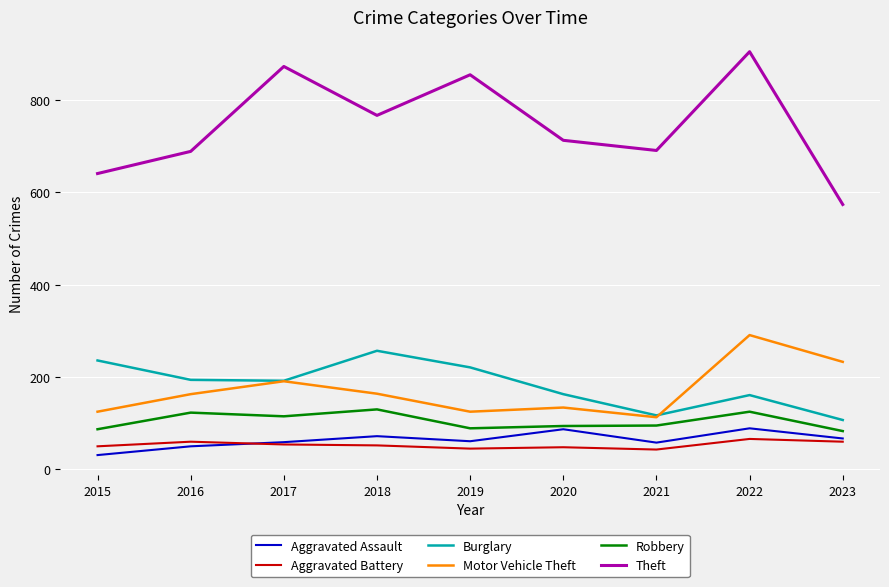

Rank the series by their maximum value, from lowest to highest.

Aggravated Battery, Aggravated Assault, Robbery, Burglary, Motor Vehicle Theft, Theft